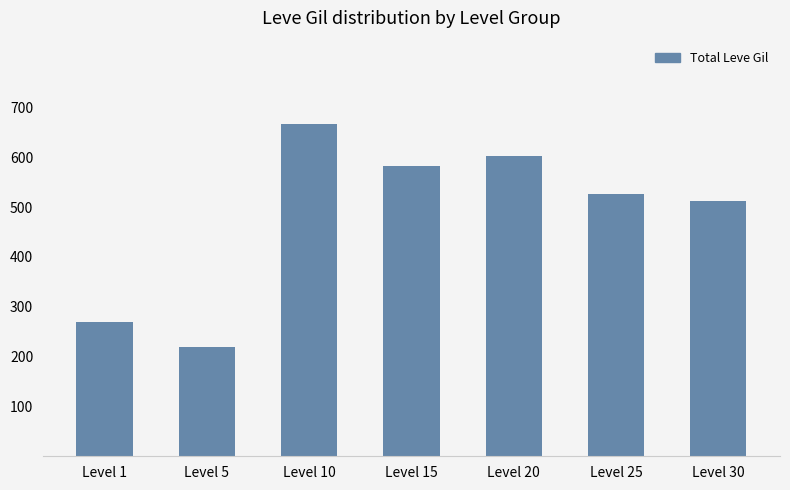

Rank the categories by value from highest to lowest.

Level 10, Level 20, Level 15, Level 25, Level 30, Level 1, Level 5